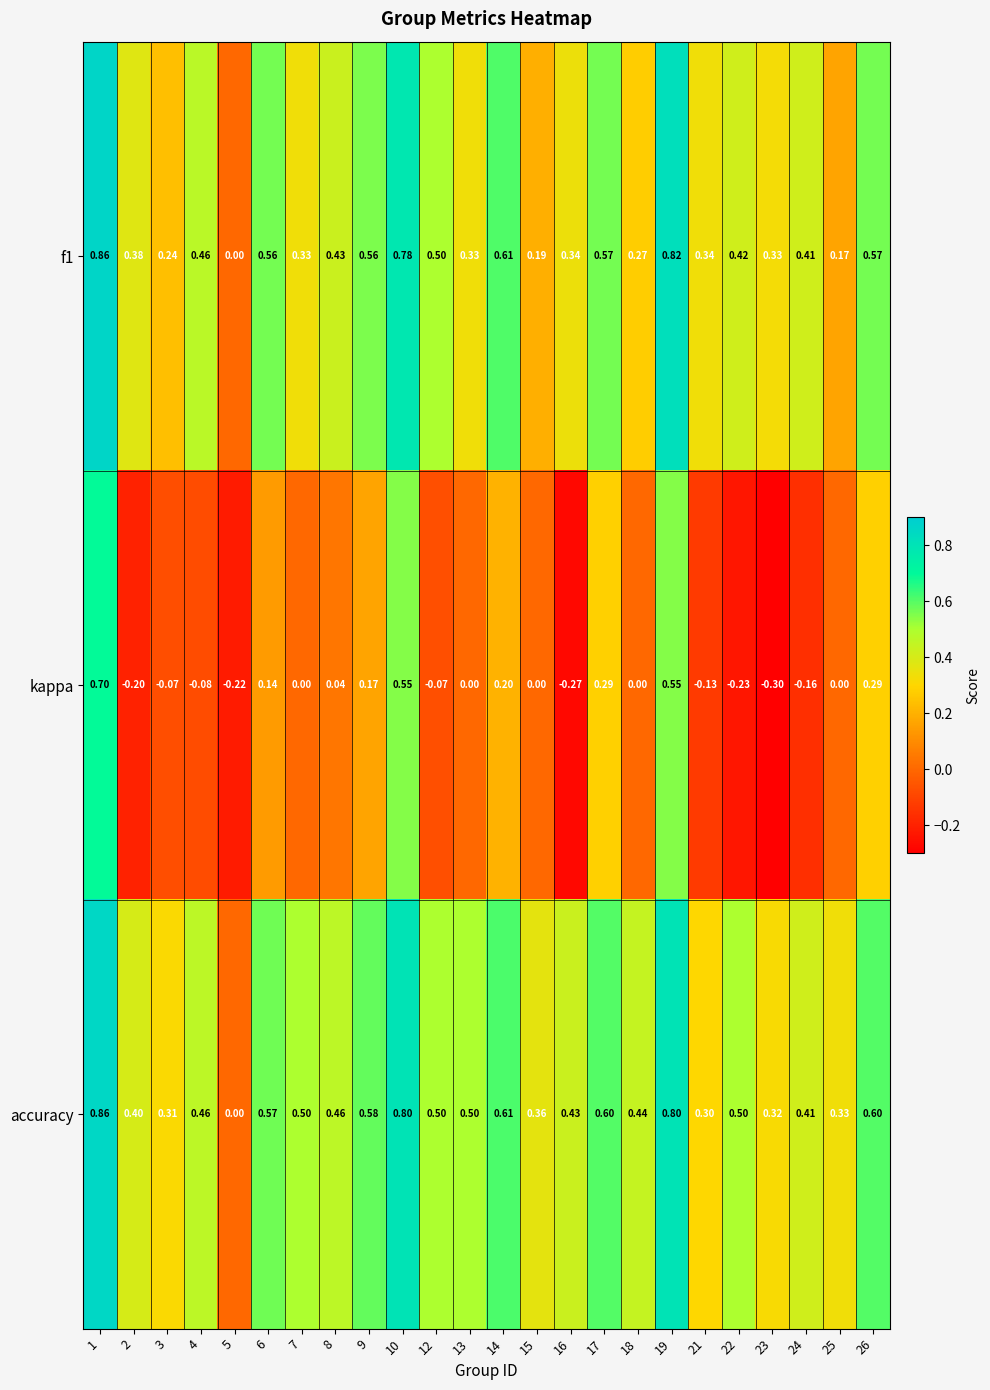

Is the value of accuracy at 7 greater than the value of f1 at 2?

Yes